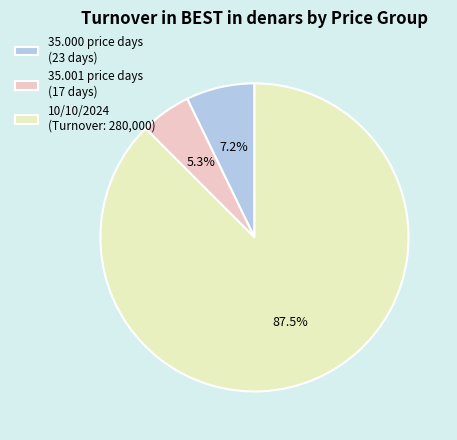

Rank the categories by value from lowest to highest.

35.001 price days (17 days), 35.000 price days (23 days), 10/10/2024 (Turnover: 280,000)